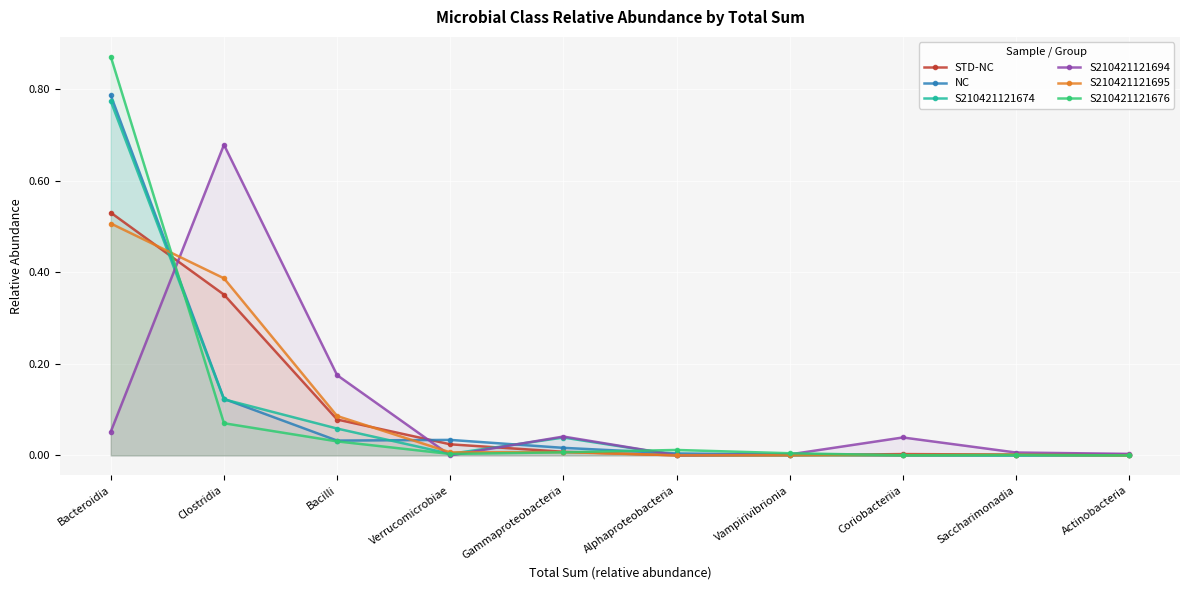

Which series has the largest total across all categories?

S210421121676